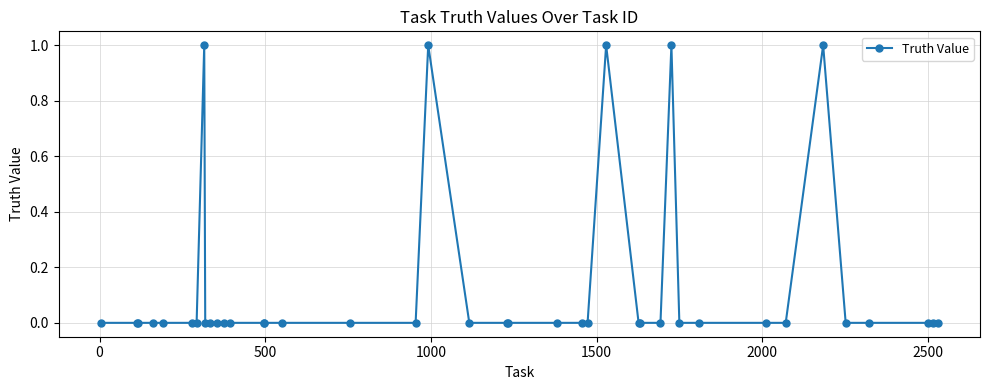

True or false: there are more than 0 points higher than both neighbors.

True